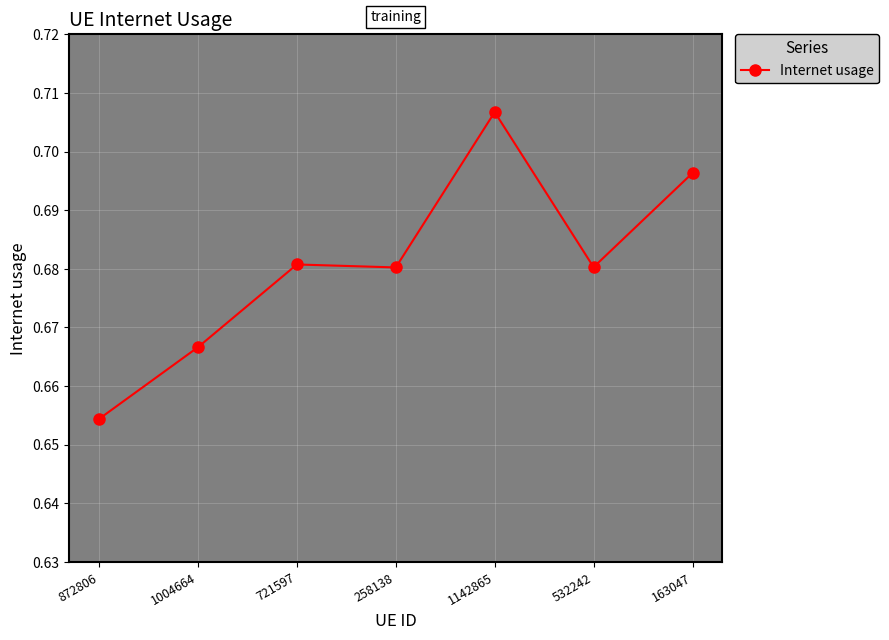

How many values are between 0 and 1?

7